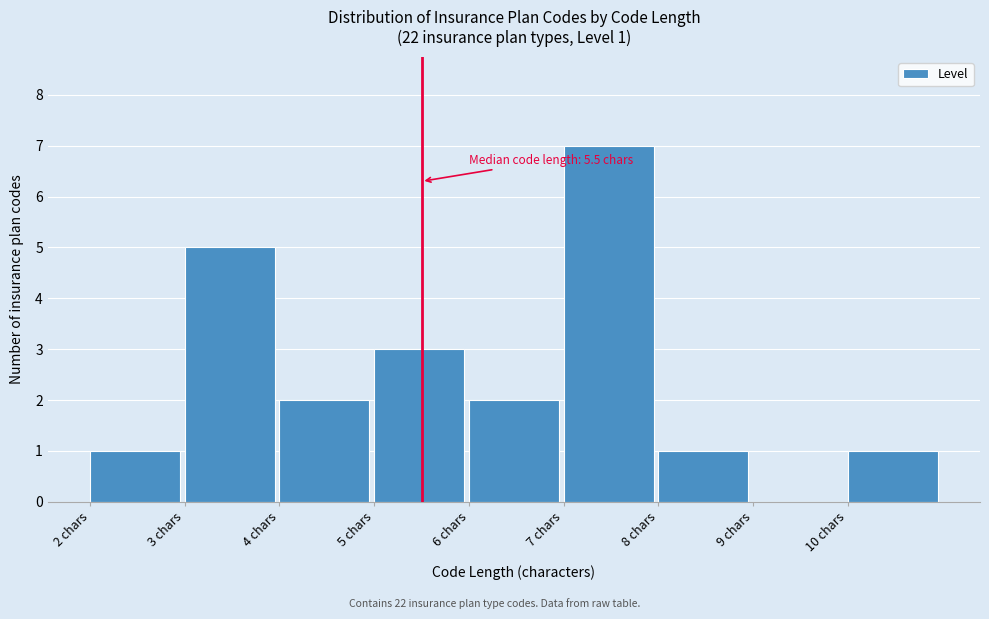

Over which range of the x-axis is the bar tallest?

7 to 8